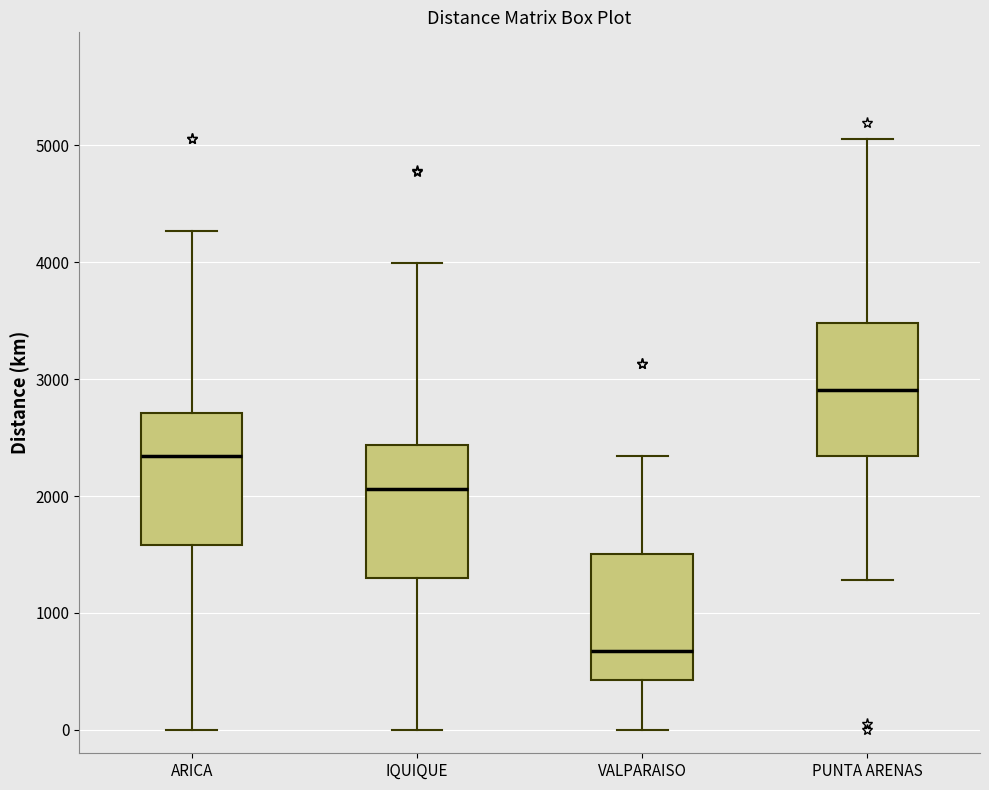

Where does the upper whisker of the box for IQUIQUE end on the y-axis? The values are not printed on the chart, so give them approximately, as read against the axis.

4000